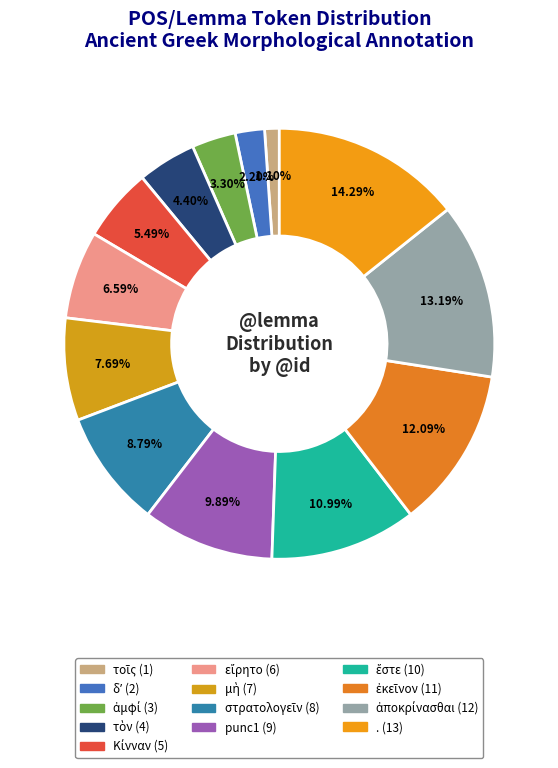

What percentage is the μὴ slice, to the nearest percent?

8%